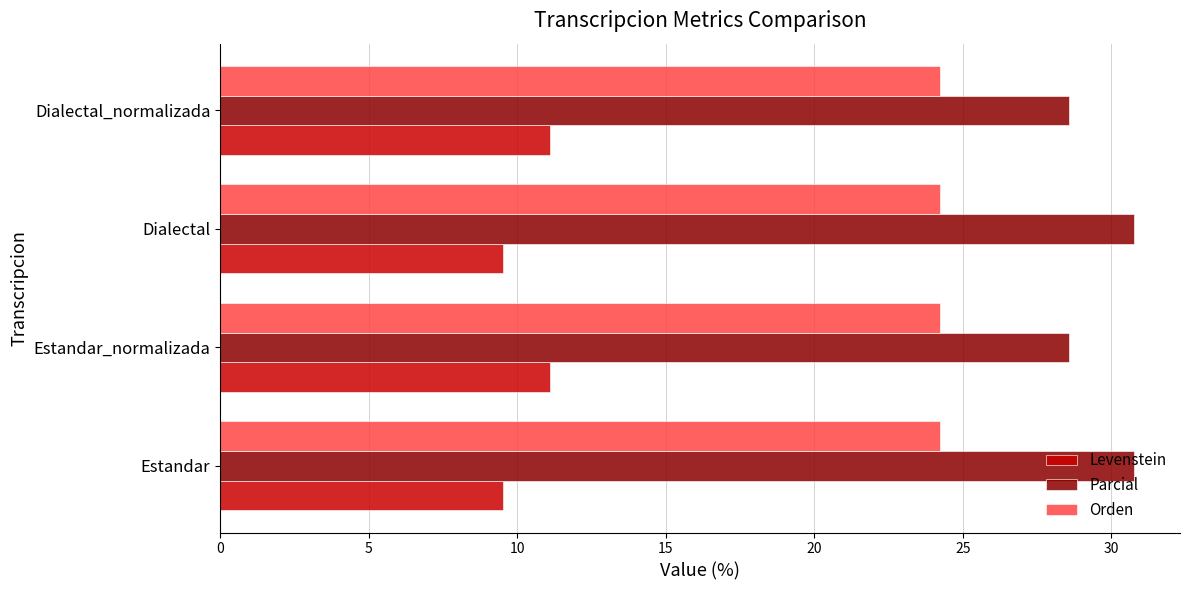

How many distinct data groups are displayed?

3